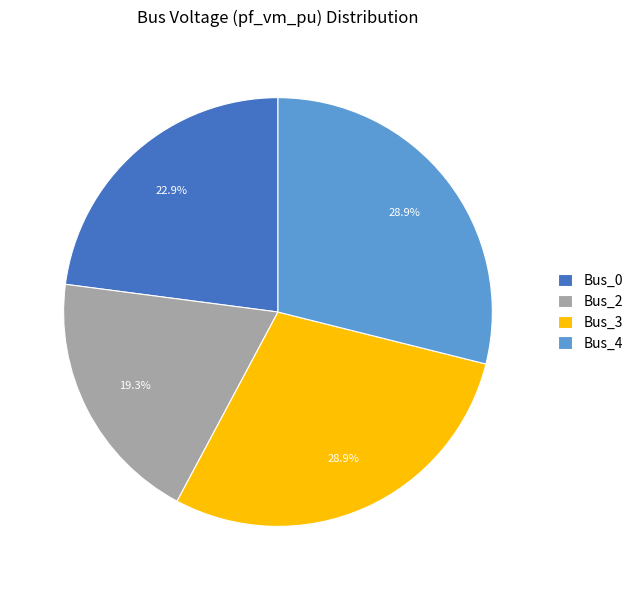

To the nearest percent, what portion does Bus_4 represent?

29%